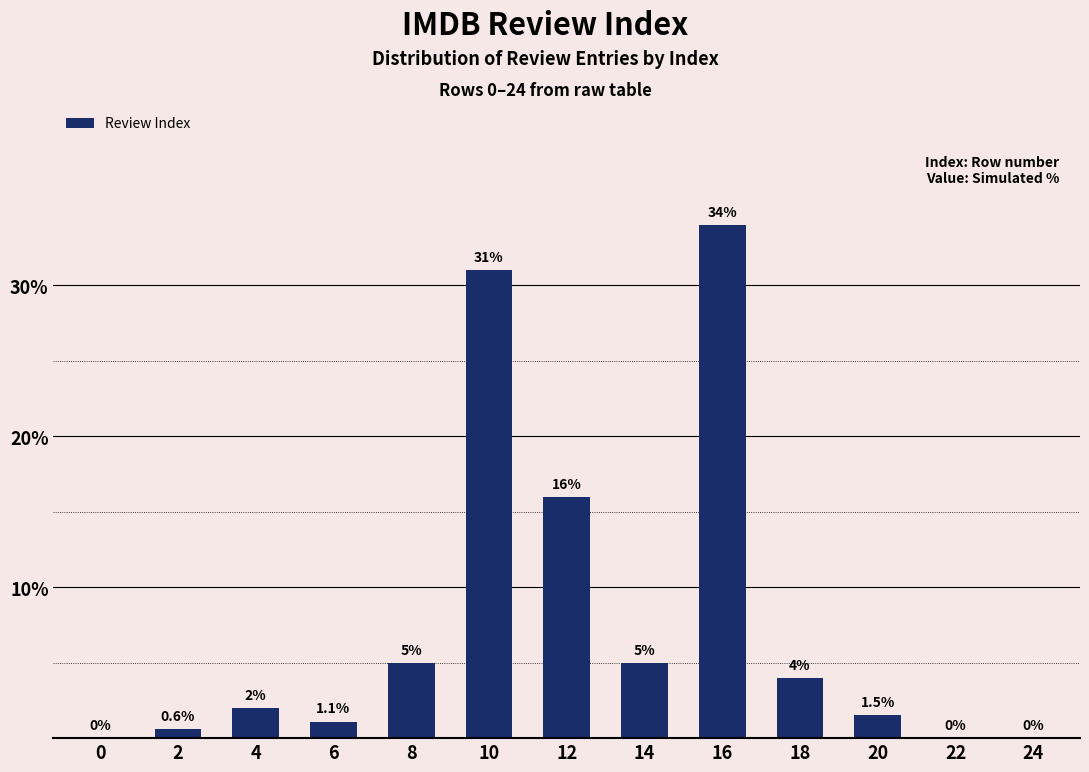

The value at 10 is 54.9. True or false?

False